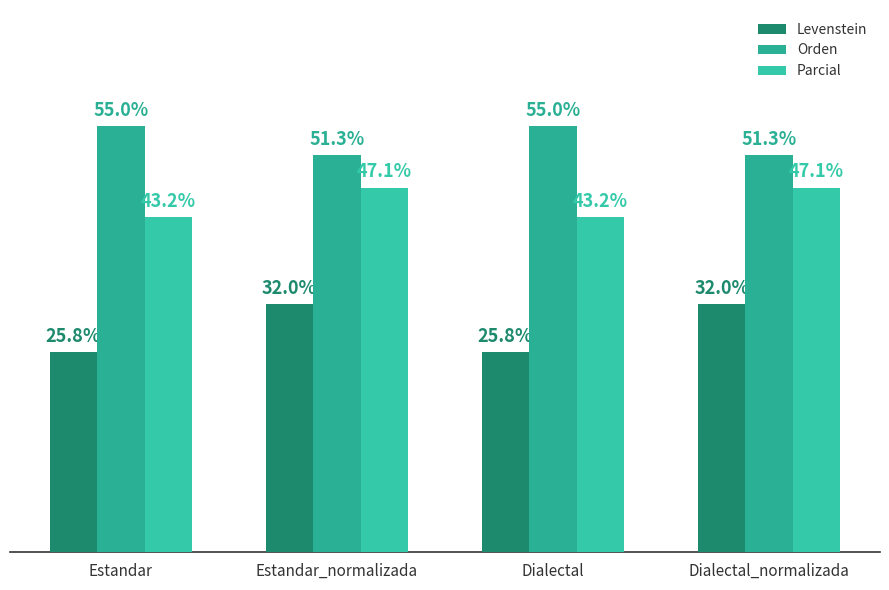

Which has a higher value, Dialectal or Estandar_normalizada?

Estandar_normalizada